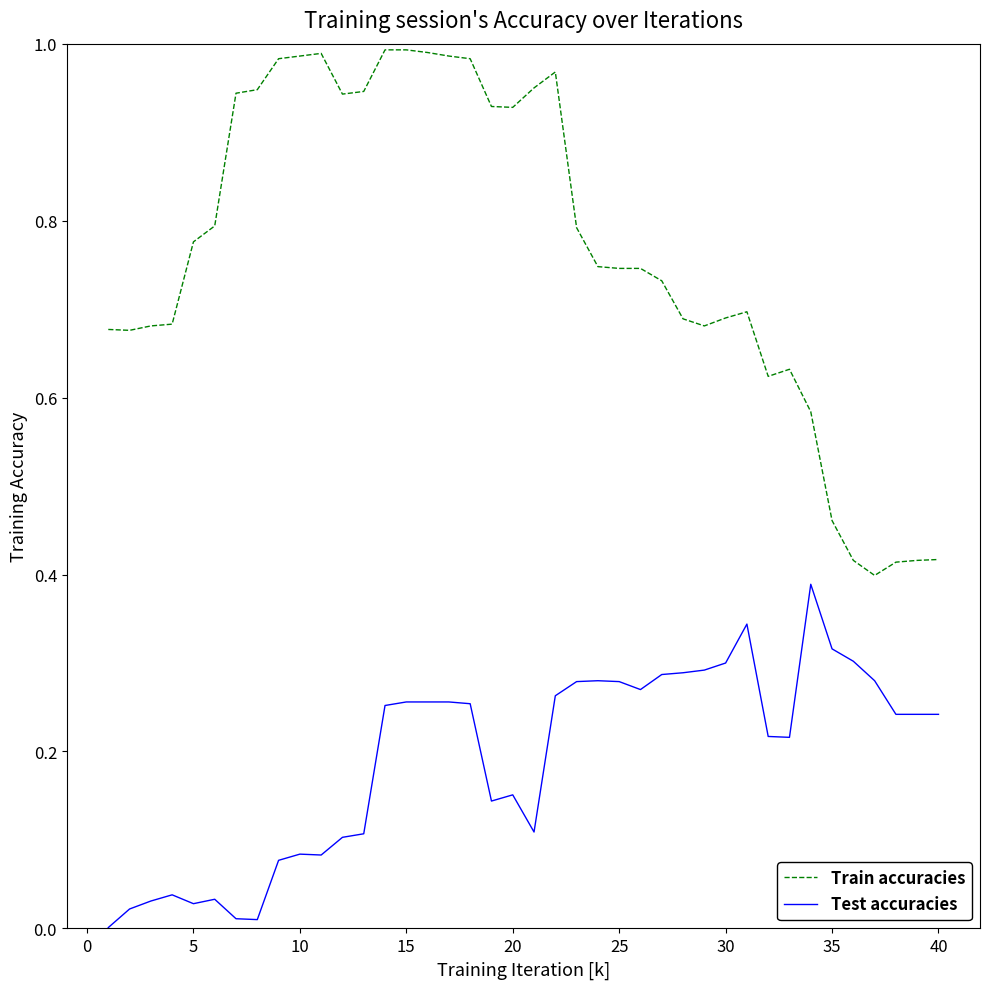

True or false: Train accuracies and Test accuracies intersect in this chart.

False